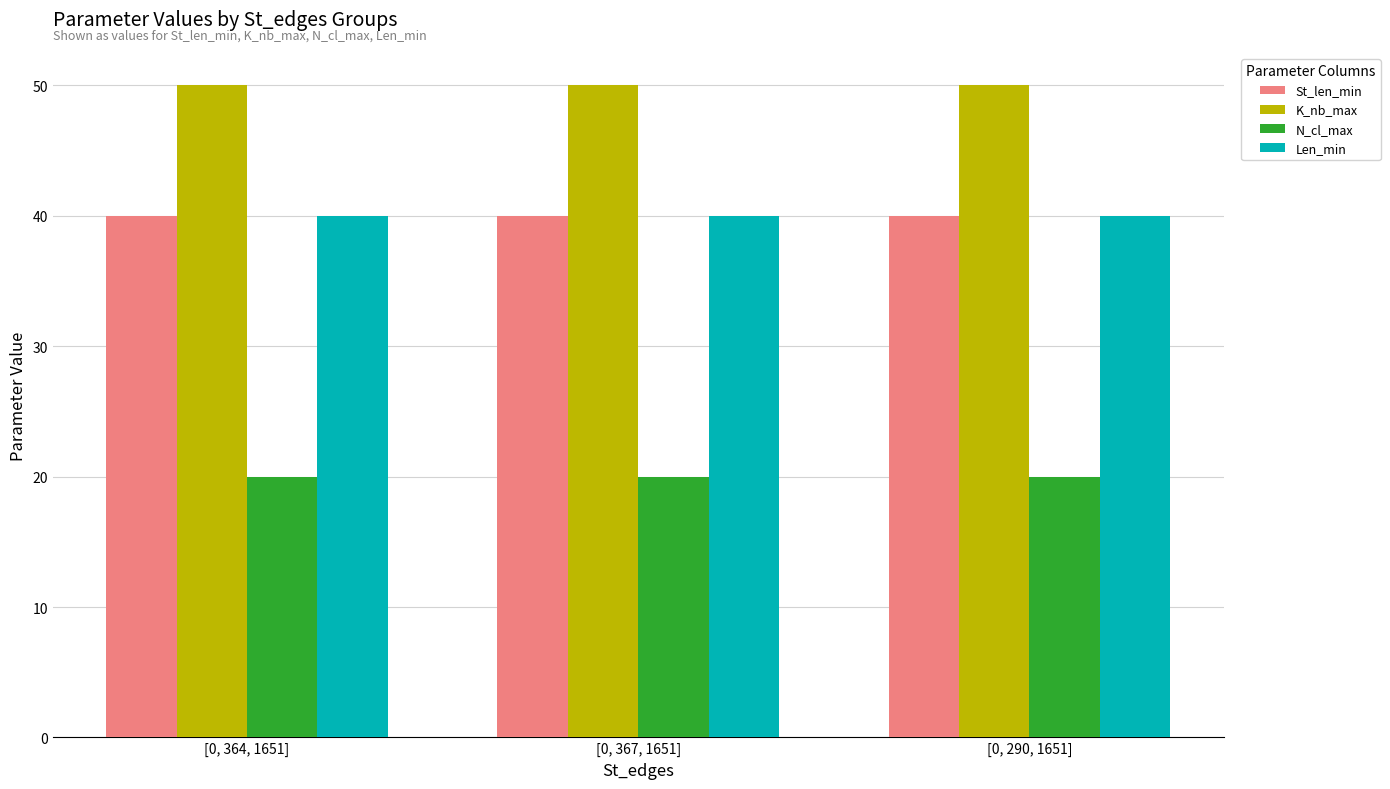

What position from the right is [0, 364, 1651]?

3